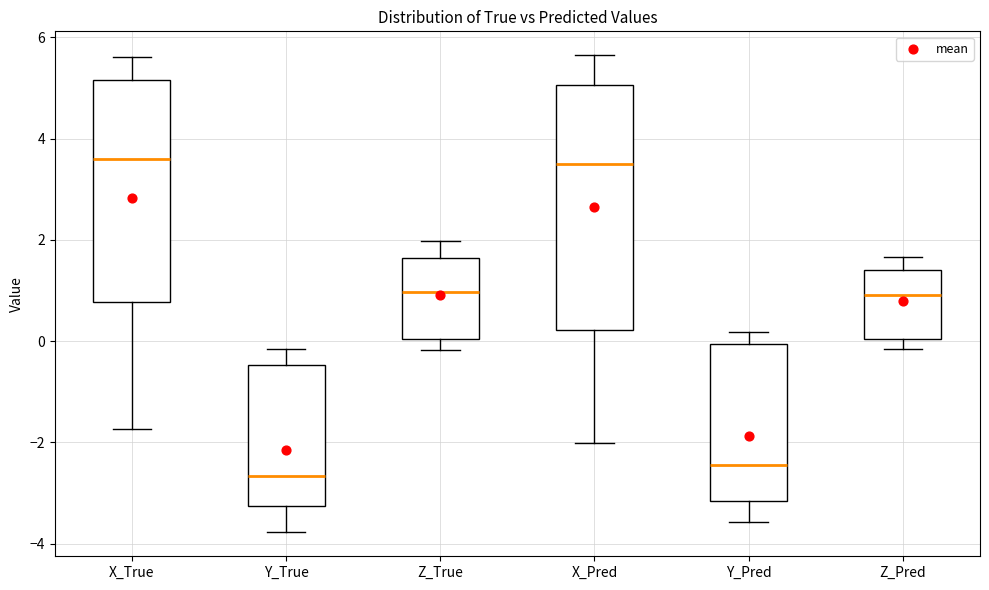

Comparing the boxes themselves (not the whiskers), which one is the tallest?

X_Pred